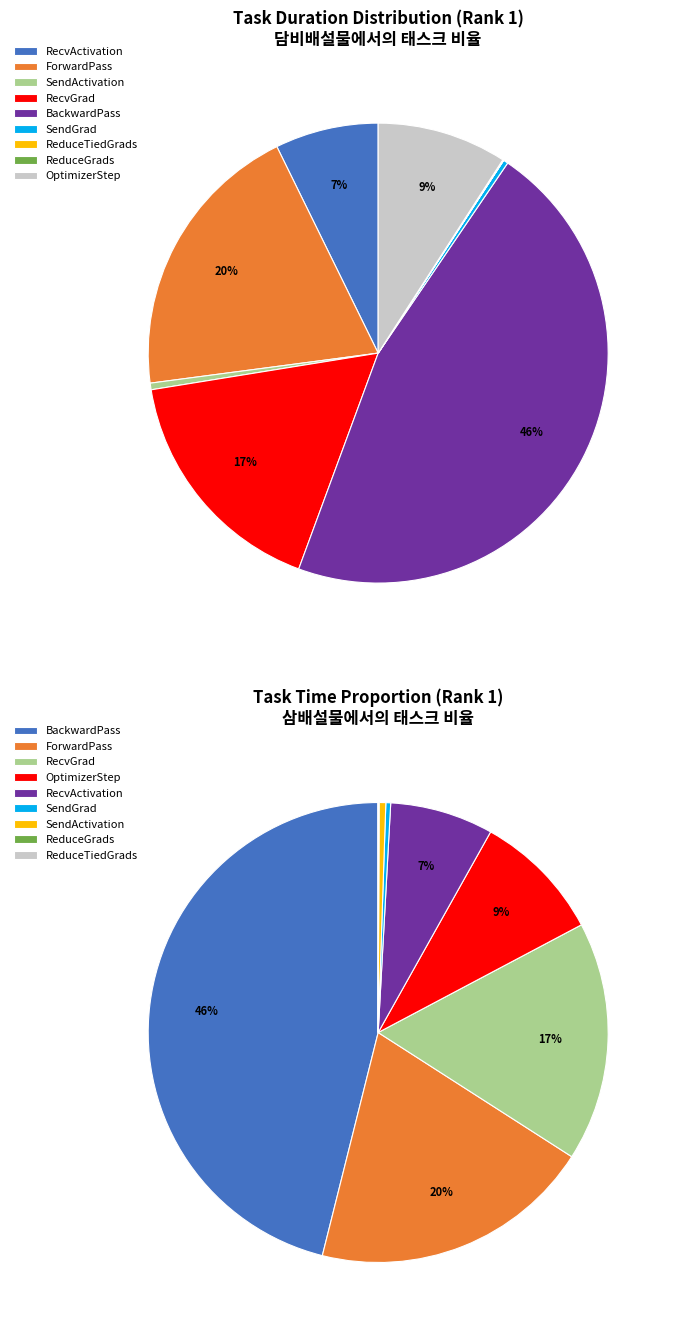

To the nearest percent, what is the average slice percentage?

11%